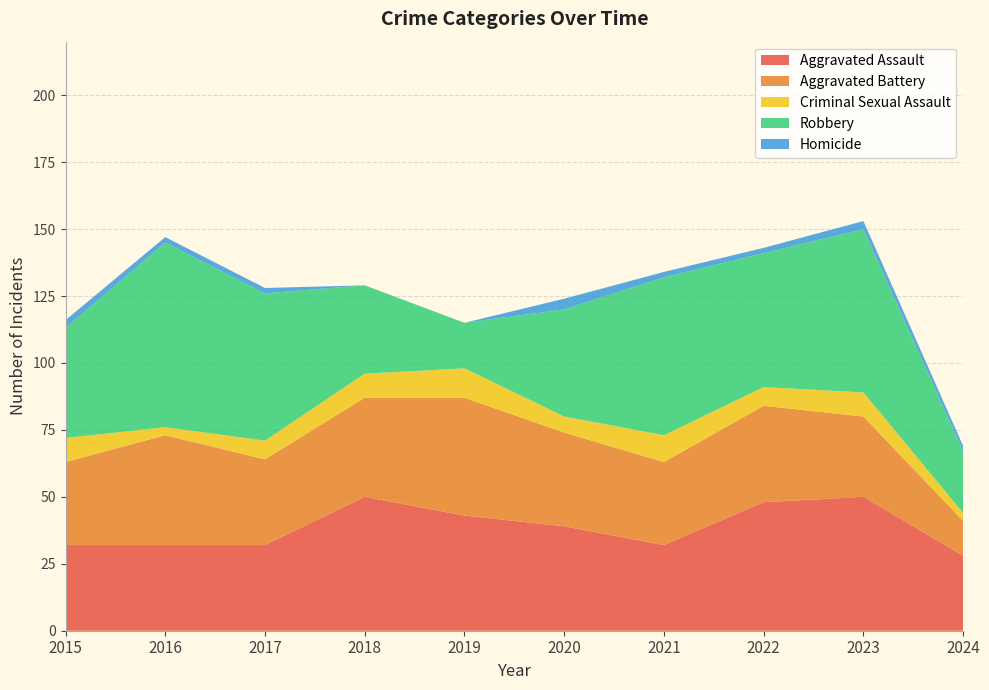

Reading left to right, list all the values displayed in this chart.

Aggravated Assault: 32	32	32	50	43	39	32	48	50	28
Aggravated Battery: 31	41	32	37	44	35	31	36	30	13
Criminal Sexual Assault: 9	3	7	9	11	6	10	7	9	3
Robbery: 41	69	55	33	17	40	59	50	61	23
Homicide: 3	2	2	0	0	4	2	2	3	2